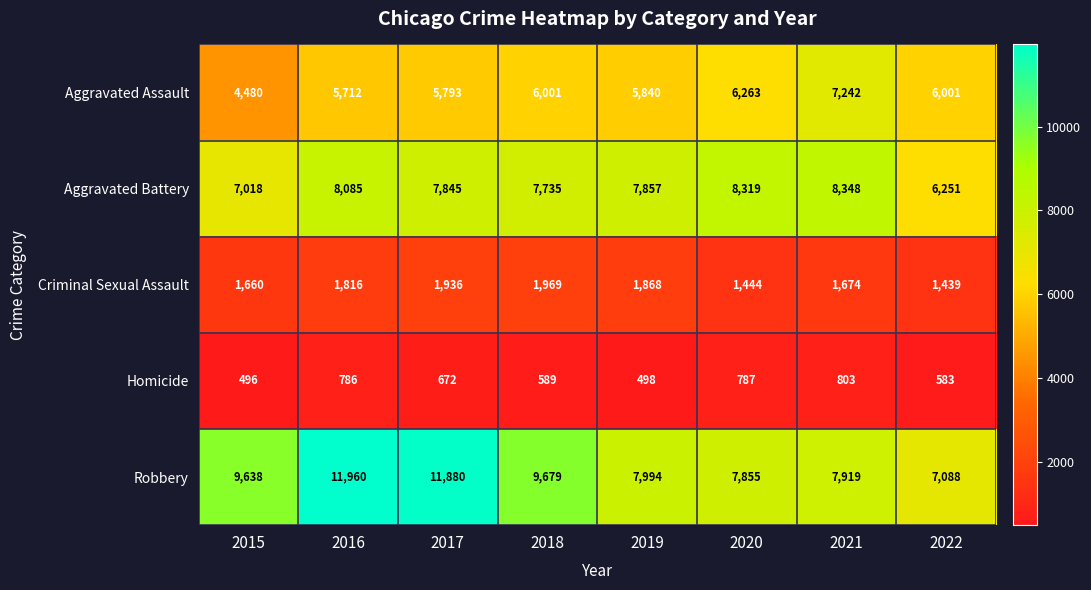

Which category has the lowest value across all series?

2015